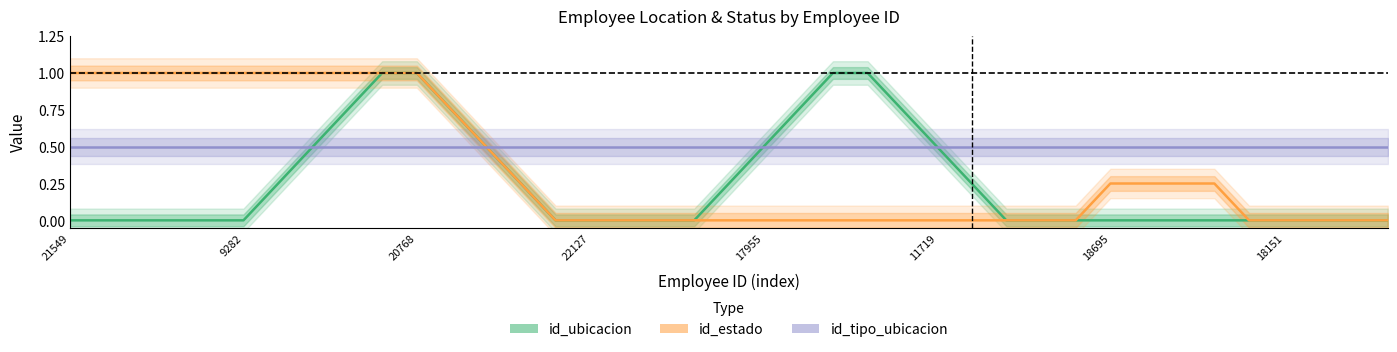

Reading left to right, extract all data points from this chart.

id_ubicacion: 0.0	0.0	0.0	0.0	0.0	0.0	0.2	0.5	0.8	1.0	1.0	0.8	0.5	0.2	0.0	0.0	0.0	0.0	0.0	0.2	0.5	0.8	1.0	1.0	0.8	0.5	0.2	0.0	0.0	0.0	0.0	0.0	0.0	0.0	0.0	0.0	0.0	0.0	0.0
id_estado: 1.0	1.0	1.0	1.0	1.0	1.0	1.0	1.0	1.0	1.0	1.0	0.8	0.5	0.2	0.0	0.0	0.0	0.0	0.0	0.0	0.0	0.0	0.0	0.0	0.0	0.0	0.0	0.0	0.0	0.0	0.2	0.2	0.2	0.2	0.0	0.0	0.0	0.0	0.0
id_tipo_ubicacion: 0.5	0.5	0.5	0.5	0.5	0.5	0.5	0.5	0.5	0.5	0.5	0.5	0.5	0.5	0.5	0.5	0.5	0.5	0.5	0.5	0.5	0.5	0.5	0.5	0.5	0.5	0.5	0.5	0.5	0.5	0.5	0.5	0.5	0.5	0.5	0.5	0.5	0.5	0.5